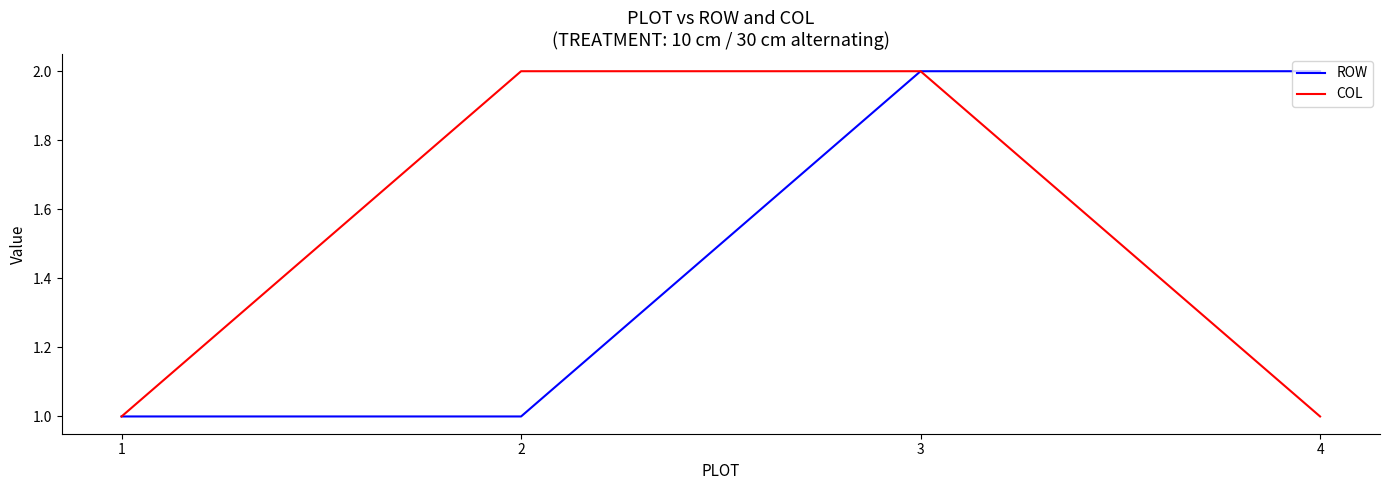

Does the chart display data point markers on the line(s)?

No